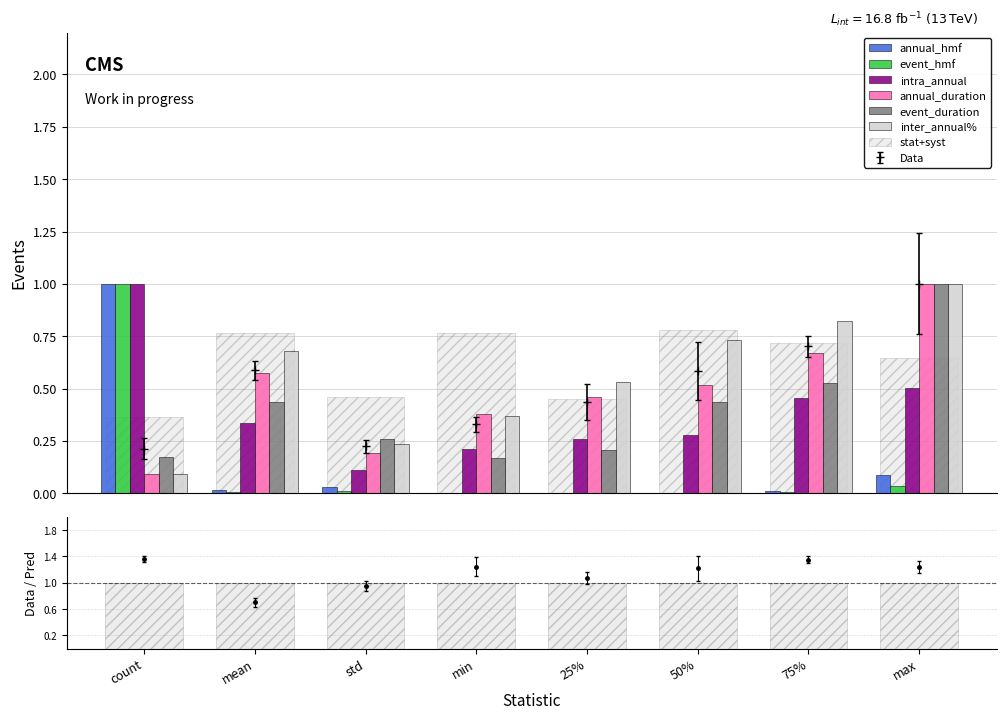

How many bars are there in total?

48